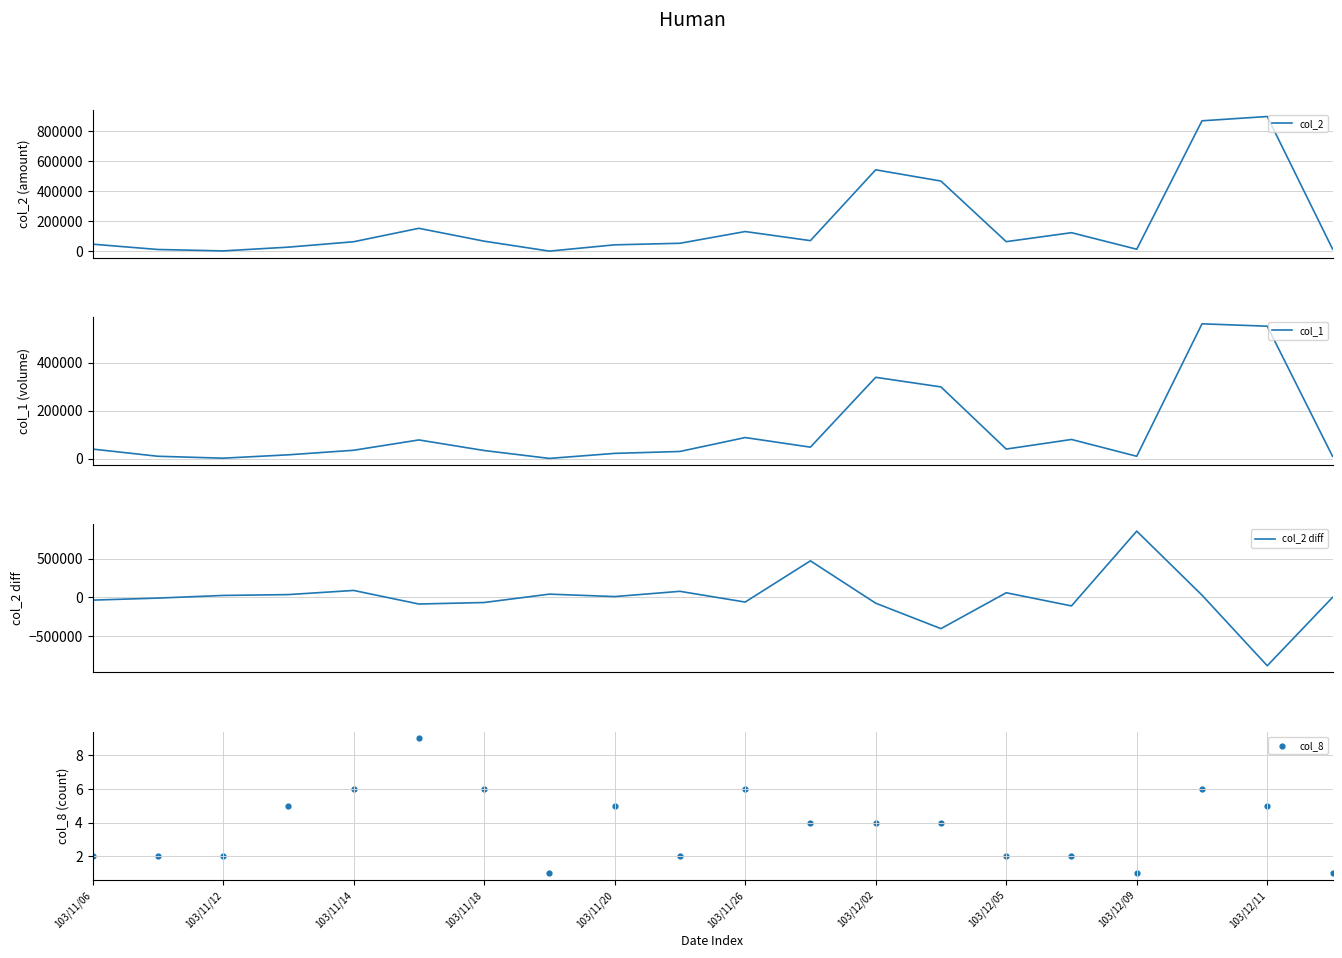

What is the total value across all series at 103/12/02?

807444